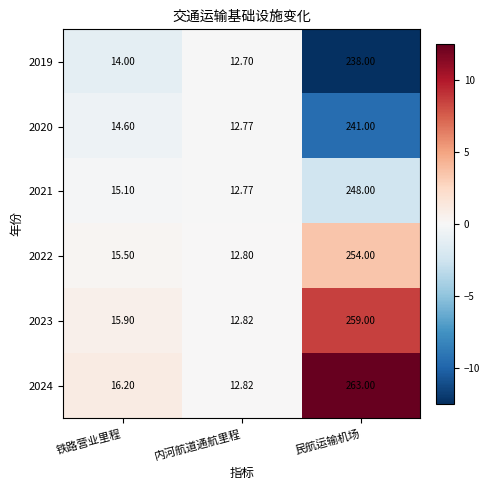

At how many categories does at least one series exceed 12?

1